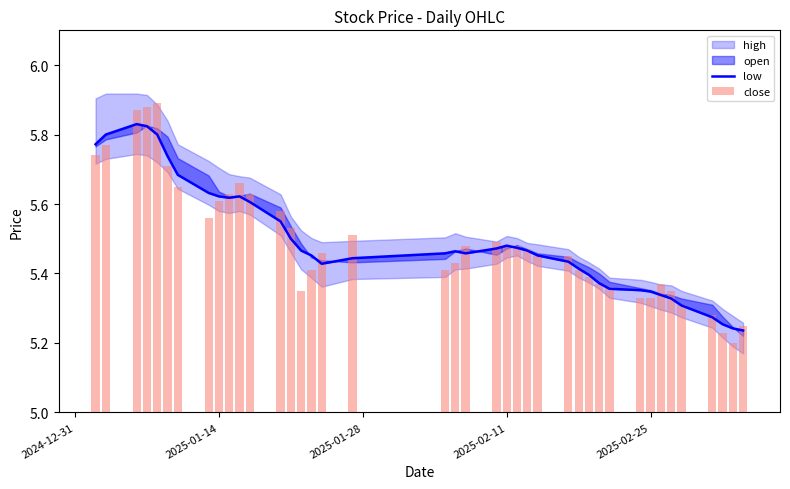

At how many categories does at least one series exceed 5?

40